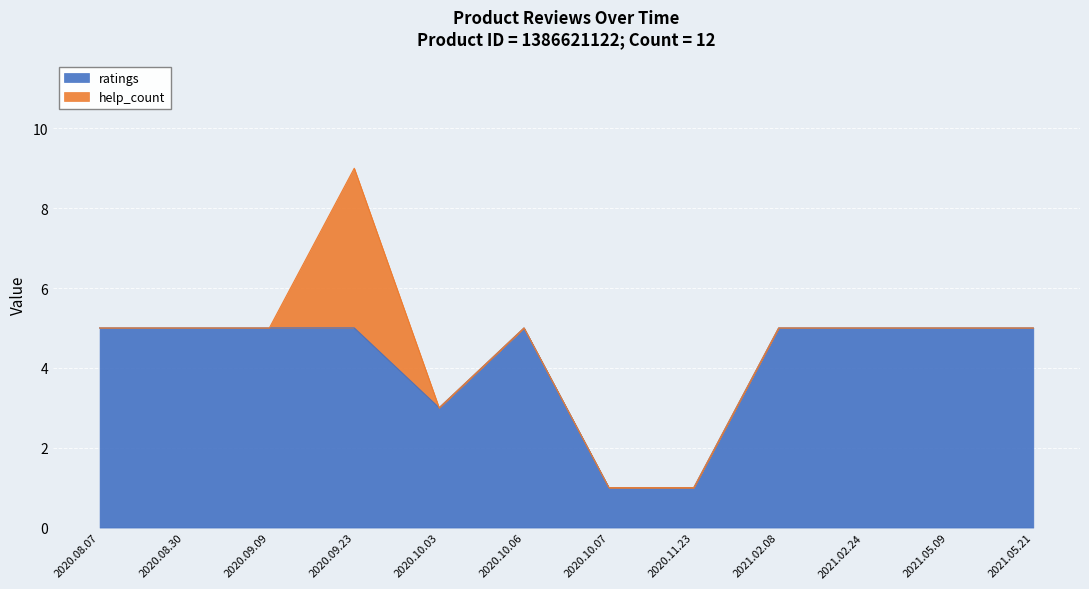

How many interior local peaks (higher than both neighbors) does the data have?

1